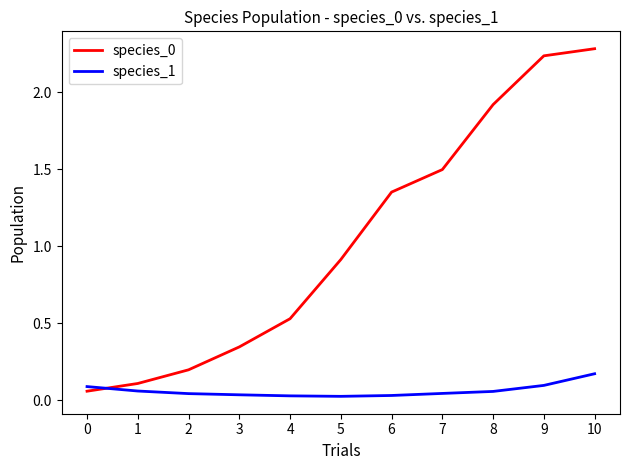

How many intersections are there between species_1 and species_0?

1